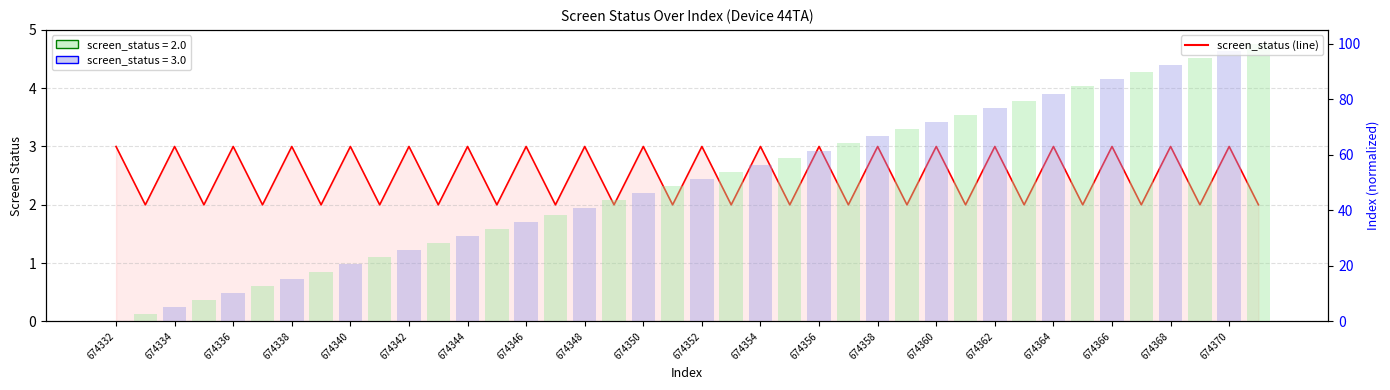

Which category has the highest value in the screen_status series?

674332